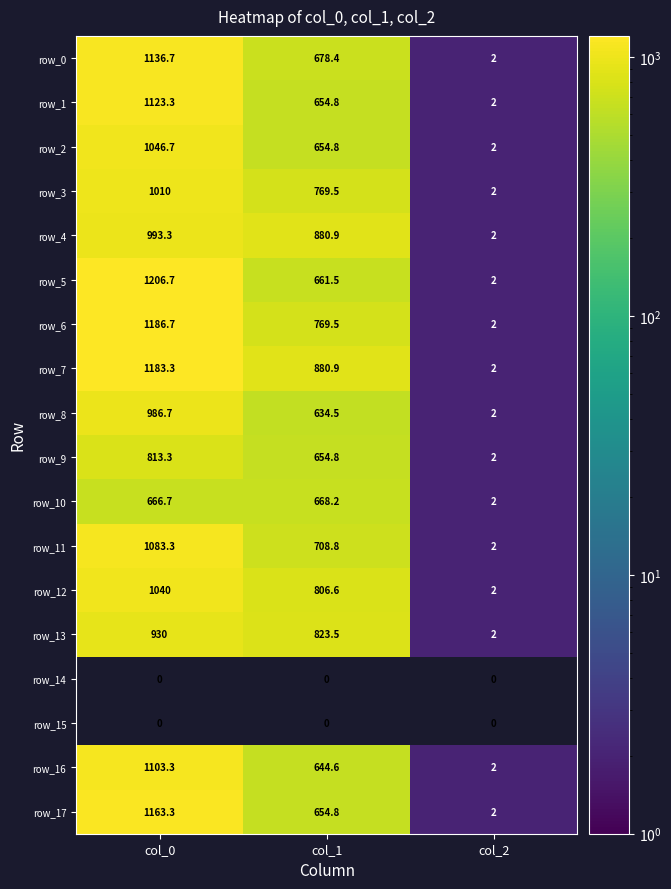

What is the highest value of the row_3 series?

1010.0